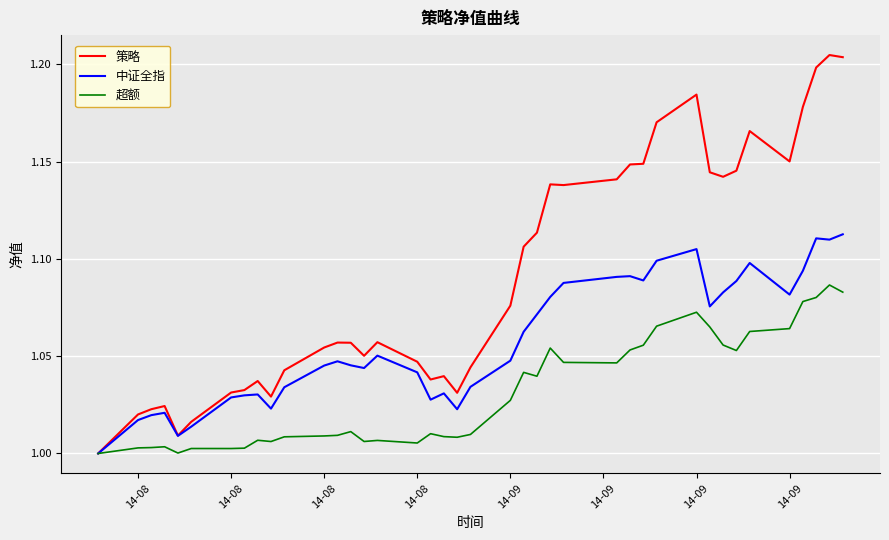

List the series in order of their peak value, lowest first.

超额, 中证全指, 策略